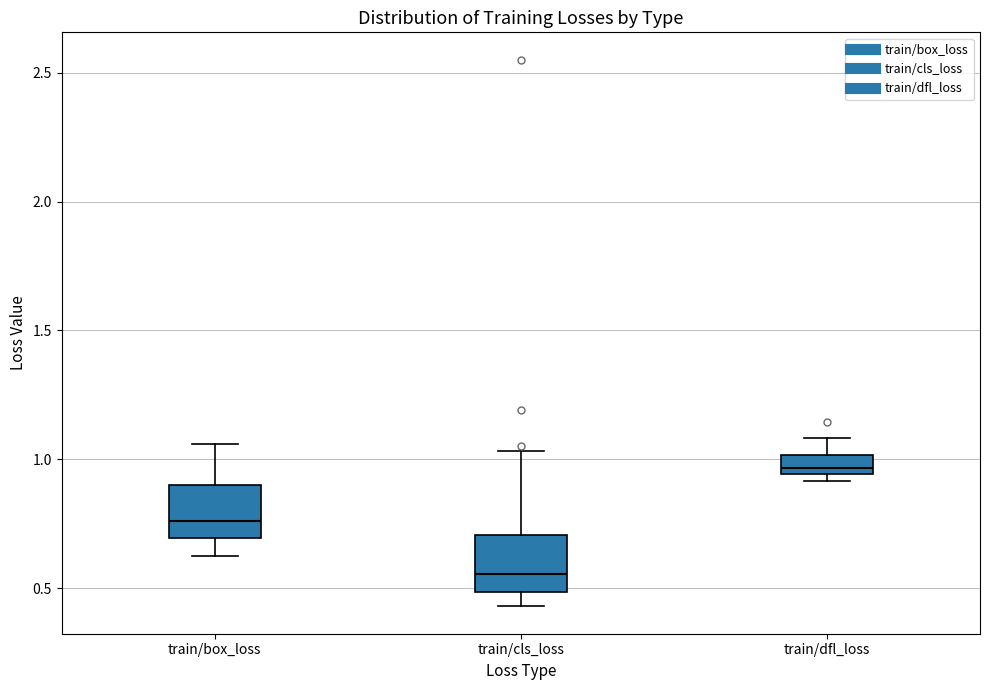

Which box's median line is the lowest?

train/cls_loss